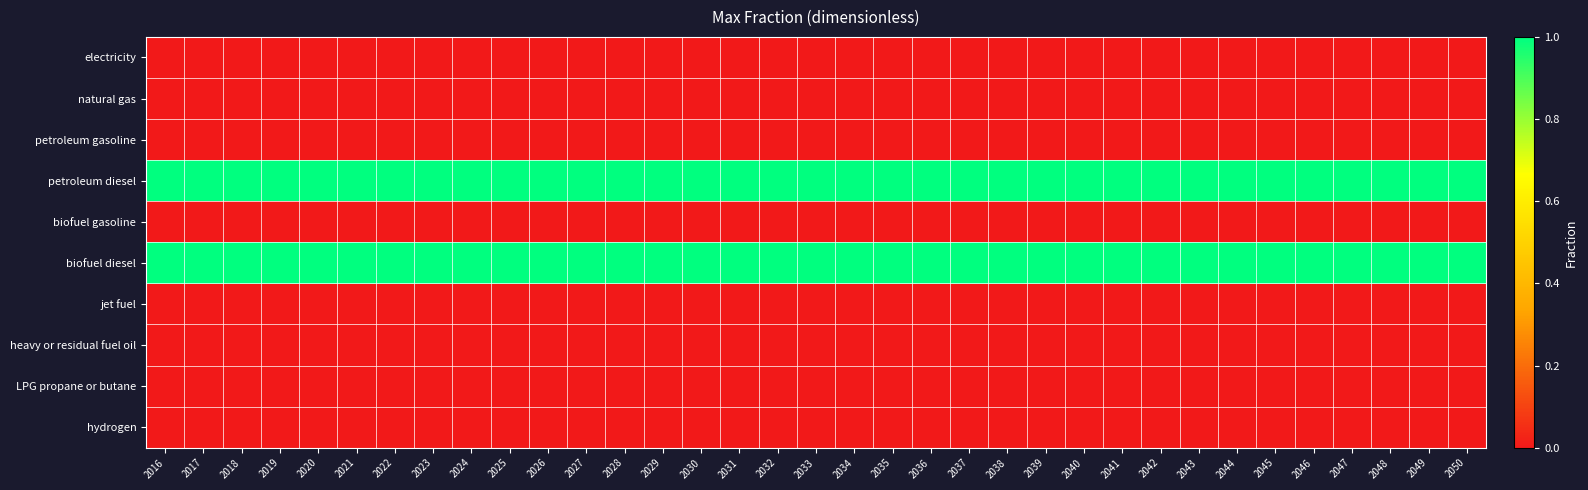

Reading left to right, transcribe all the data shown in this chart.

electricity: 2016=0	2017=0	2018=0	2019=0	2020=0	2021=0	2022=0	2023=0	2024=0	2025=0	2026=0	2027=0	2028=0	2029=0	2030=0	2031=0	2032=0	2033=0	2034=0	2035=0	2036=0	2037=0	2038=0	2039=0	2040=0	2041=0	2042=0	2043=0	2044=0	2045=0	2046=0	2047=0	2048=0	2049=0	2050=0
natural gas: 2016=0	2017=0	2018=0	2019=0	2020=0	2021=0	2022=0	2023=0	2024=0	2025=0	2026=0	2027=0	2028=0	2029=0	2030=0	2031=0	2032=0	2033=0	2034=0	2035=0	2036=0	2037=0	2038=0	2039=0	2040=0	2041=0	2042=0	2043=0	2044=0	2045=0	2046=0	2047=0	2048=0	2049=0	2050=0
petroleum gasoline: 2016=0	2017=0	2018=0	2019=0	2020=0	2021=0	2022=0	2023=0	2024=0	2025=0	2026=0	2027=0	2028=0	2029=0	2030=0	2031=0	2032=0	2033=0	2034=0	2035=0	2036=0	2037=0	2038=0	2039=0	2040=0	2041=0	2042=0	2043=0	2044=0	2045=0	2046=0	2047=0	2048=0	2049=0	2050=0
petroleum diesel: 2016=1	2017=1	2018=1	2019=1	2020=1	2021=1	2022=1	2023=1	2024=1	2025=1	2026=1	2027=1	2028=1	2029=1	2030=1	2031=1	2032=1	2033=1	2034=1	2035=1	2036=1	2037=1	2038=1	2039=1	2040=1	2041=1	2042=1	2043=1	2044=1	2045=1	2046=1	2047=1	2048=1	2049=1	2050=1
biofuel gasoline: 2016=0	2017=0	2018=0	2019=0	2020=0	2021=0	2022=0	2023=0	2024=0	2025=0	2026=0	2027=0	2028=0	2029=0	2030=0	2031=0	2032=0	2033=0	2034=0	2035=0	2036=0	2037=0	2038=0	2039=0	2040=0	2041=0	2042=0	2043=0	2044=0	2045=0	2046=0	2047=0	2048=0	2049=0	2050=0
biofuel diesel: 2016=1	2017=1	2018=1	2019=1	2020=1	2021=1	2022=1	2023=1	2024=1	2025=1	2026=1	2027=1	2028=1	2029=1	2030=1	2031=1	2032=1	2033=1	2034=1	2035=1	2036=1	2037=1	2038=1	2039=1	2040=1	2041=1	2042=1	2043=1	2044=1	2045=1	2046=1	2047=1	2048=1	2049=1	2050=1
jet fuel: 2016=0	2017=0	2018=0	2019=0	2020=0	2021=0	2022=0	2023=0	2024=0	2025=0	2026=0	2027=0	2028=0	2029=0	2030=0	2031=0	2032=0	2033=0	2034=0	2035=0	2036=0	2037=0	2038=0	2039=0	2040=0	2041=0	2042=0	2043=0	2044=0	2045=0	2046=0	2047=0	2048=0	2049=0	2050=0
heavy or residual fuel oil: 2016=0	2017=0	2018=0	2019=0	2020=0	2021=0	2022=0	2023=0	2024=0	2025=0	2026=0	2027=0	2028=0	2029=0	2030=0	2031=0	2032=0	2033=0	2034=0	2035=0	2036=0	2037=0	2038=0	2039=0	2040=0	2041=0	2042=0	2043=0	2044=0	2045=0	2046=0	2047=0	2048=0	2049=0	2050=0
LPG propane or butane: 2016=0	2017=0	2018=0	2019=0	2020=0	2021=0	2022=0	2023=0	2024=0	2025=0	2026=0	2027=0	2028=0	2029=0	2030=0	2031=0	2032=0	2033=0	2034=0	2035=0	2036=0	2037=0	2038=0	2039=0	2040=0	2041=0	2042=0	2043=0	2044=0	2045=0	2046=0	2047=0	2048=0	2049=0	2050=0
hydrogen: 2016=0	2017=0	2018=0	2019=0	2020=0	2021=0	2022=0	2023=0	2024=0	2025=0	2026=0	2027=0	2028=0	2029=0	2030=0	2031=0	2032=0	2033=0	2034=0	2035=0	2036=0	2037=0	2038=0	2039=0	2040=0	2041=0	2042=0	2043=0	2044=0	2045=0	2046=0	2047=0	2048=0	2049=0	2050=0